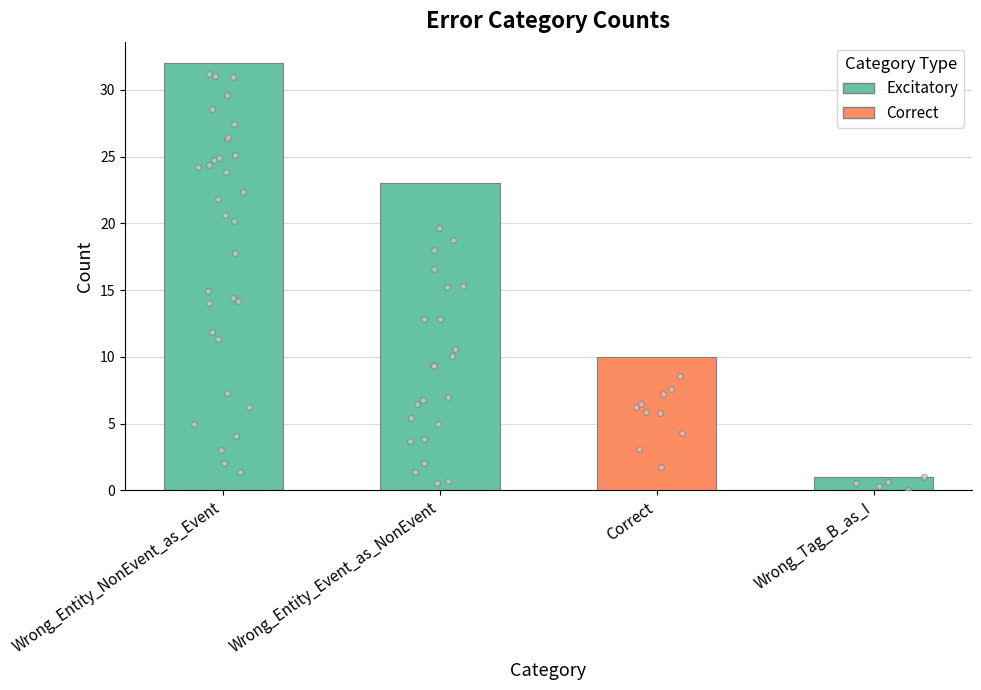

Between Wrong_Entity_Event_as_NonEvent and Correct, which is larger?

Wrong_Entity_Event_as_NonEvent